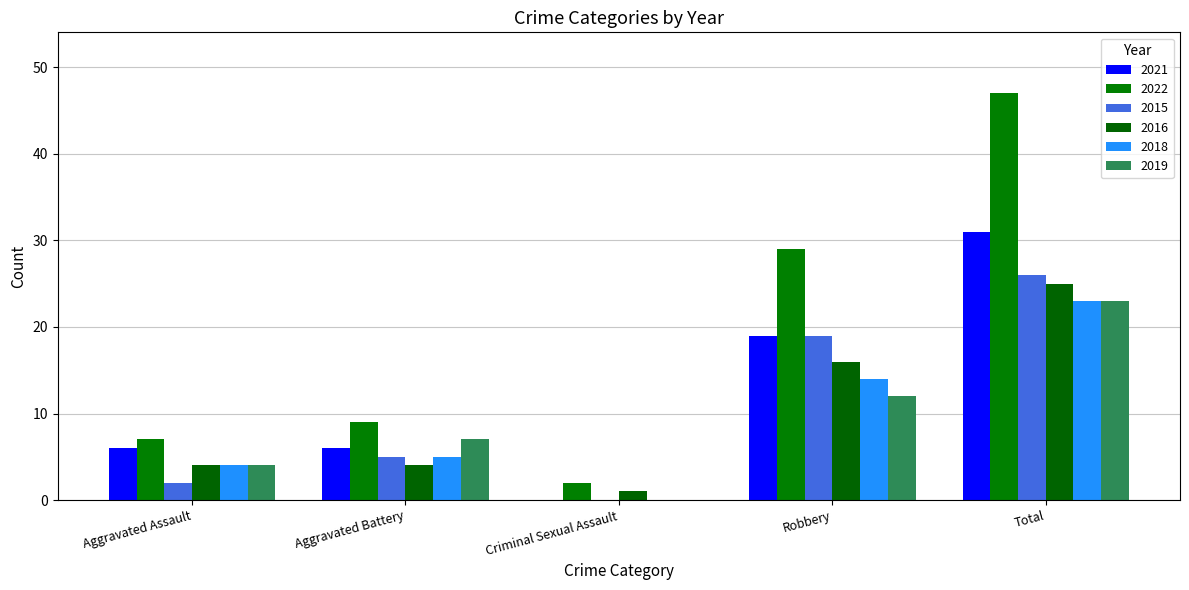

Is it true that 2019 equals 7 at Aggravated Battery?

True